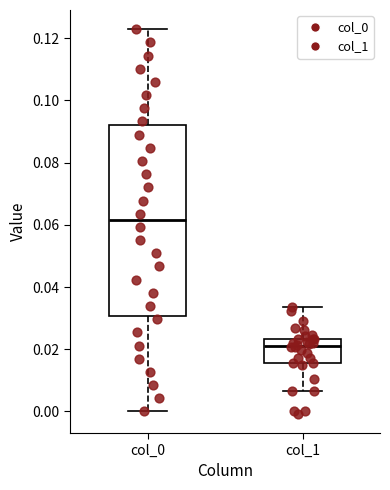

Reading left to right, transcribe this box plot: for each box, give where its median line is, the range the box spans, and where its two whiskers end, as read against the y-axis. The values are not printed on the chart, so give them approximately, as read against the axis.

col_0: median 0.062, box 0.030 to 0.092, whiskers 0.000 to 0.122
col_1: median 0.022, box 0.016 to 0.024, whiskers 0.006 to 0.034